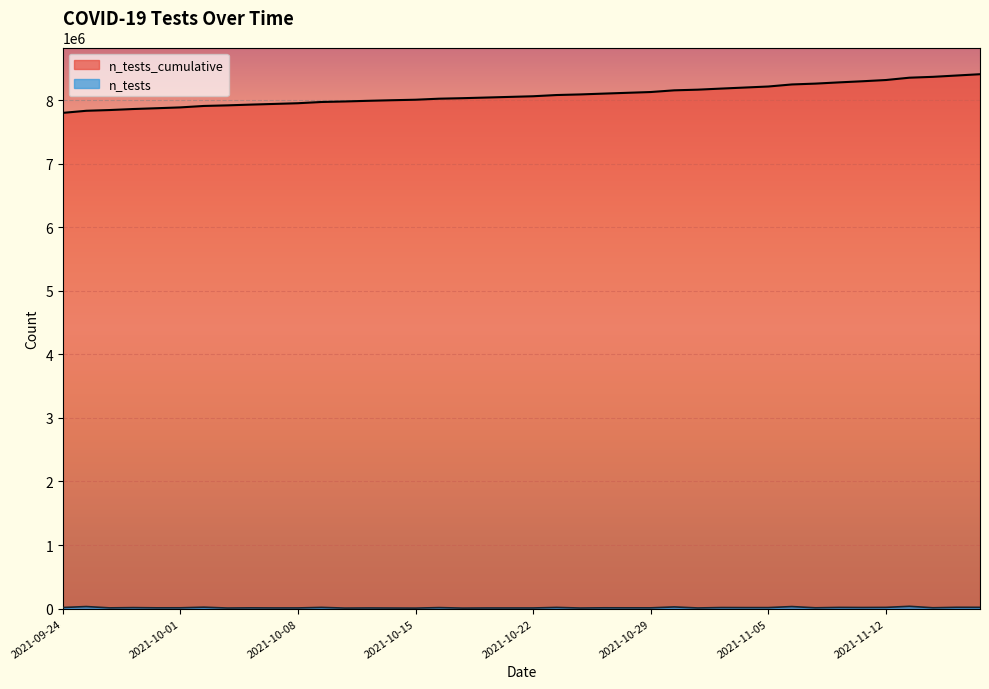

How many lines are shown in the chart?

2